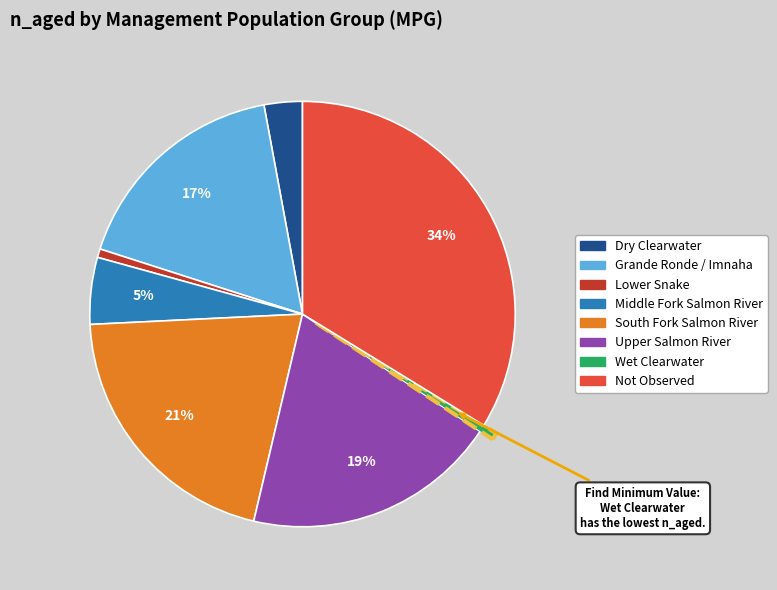

Does Upper Salmon River account for over 50% of the chart?

No